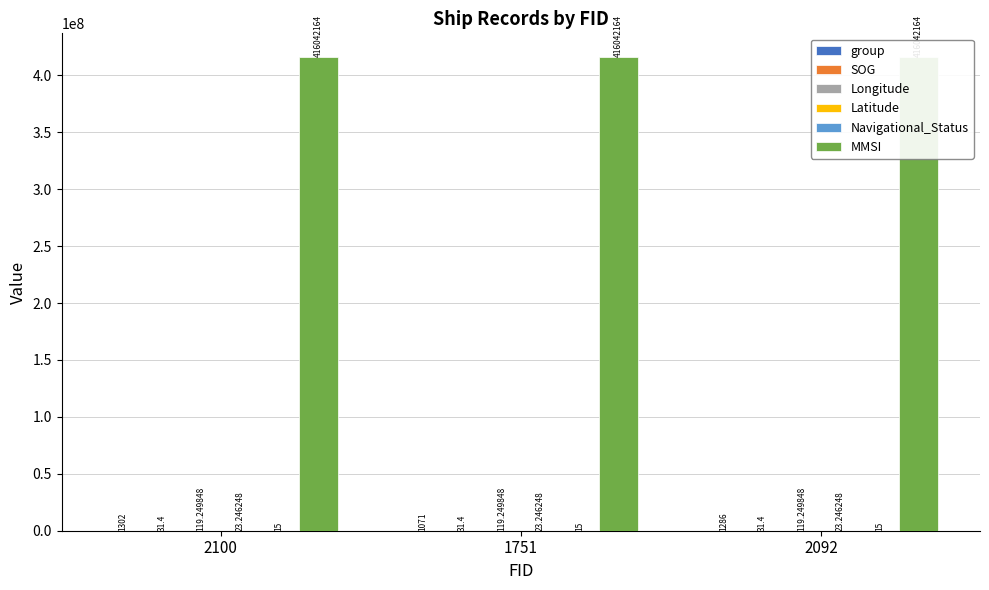

What is the difference between the highest and lowest values at 2092?

416042149.0